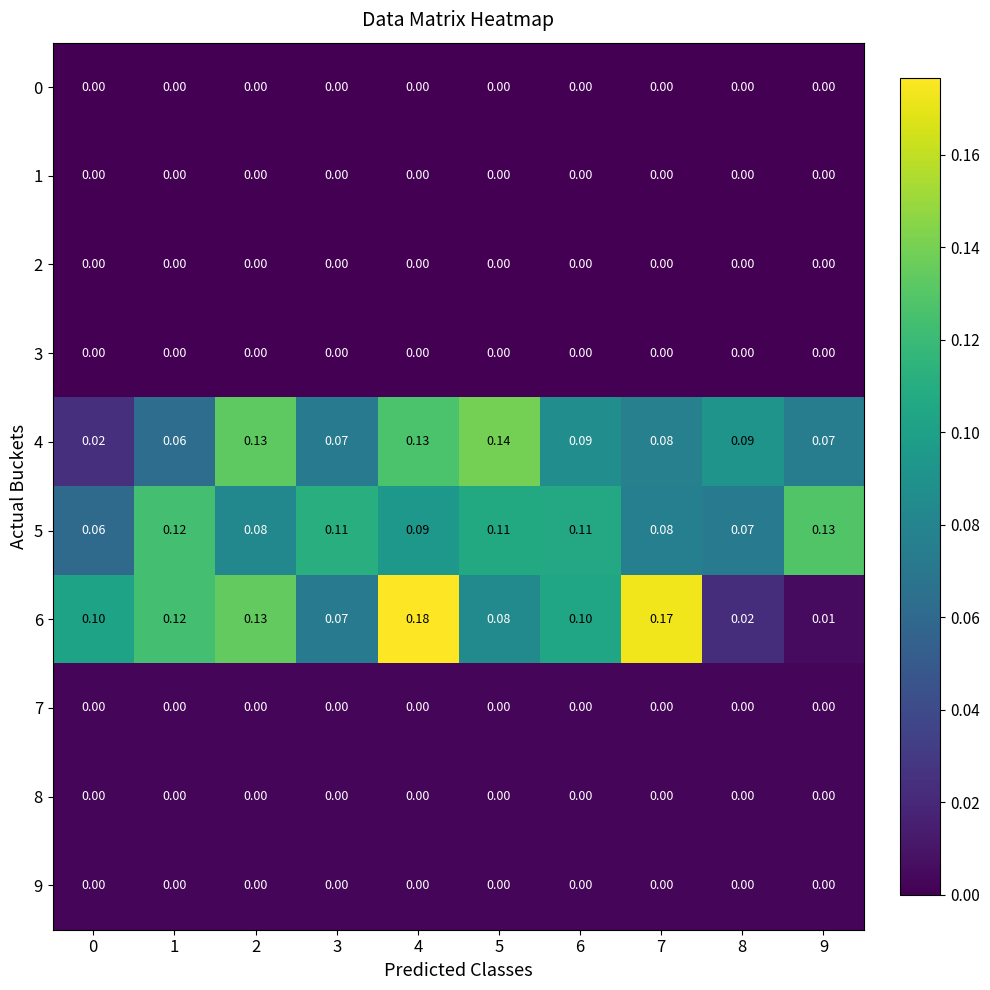

Is the value of 6 at 0 greater than the value of 4 at 2?

No